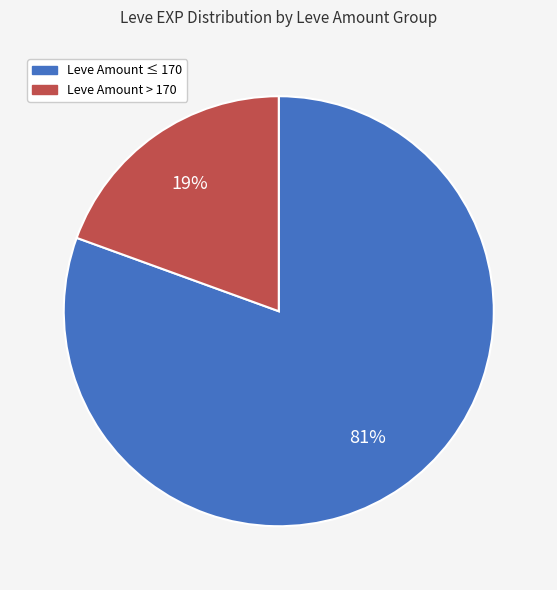

Is there any slice that represents more than half of the pie?

Yes